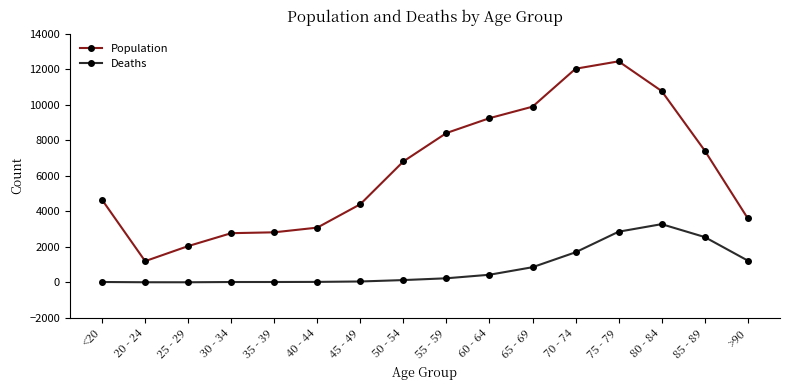

At which category is the sum across all series the highest?

75 - 79